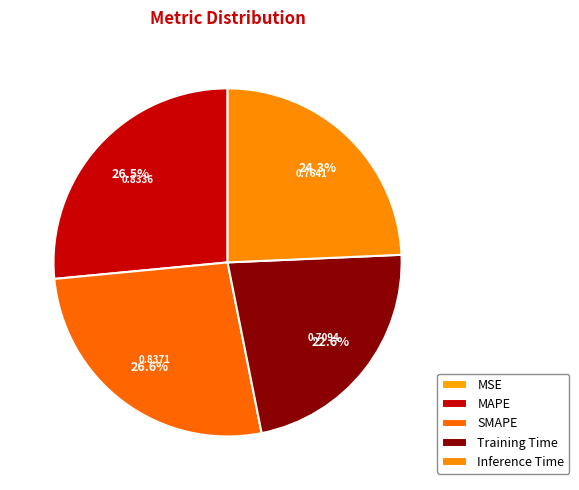

How much of the chart is everything except Inference Time?

75.7%